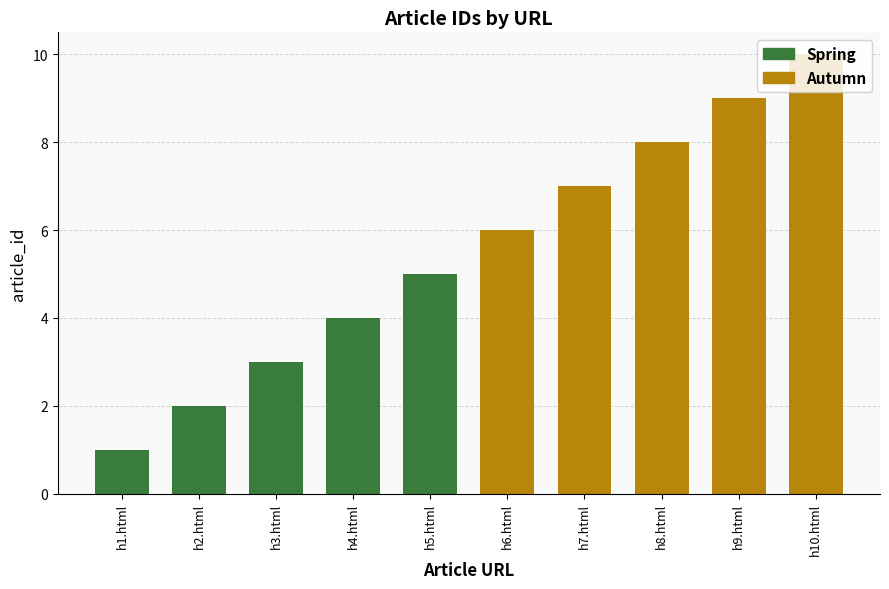

What is the difference between the maximum and second lowest values?

8